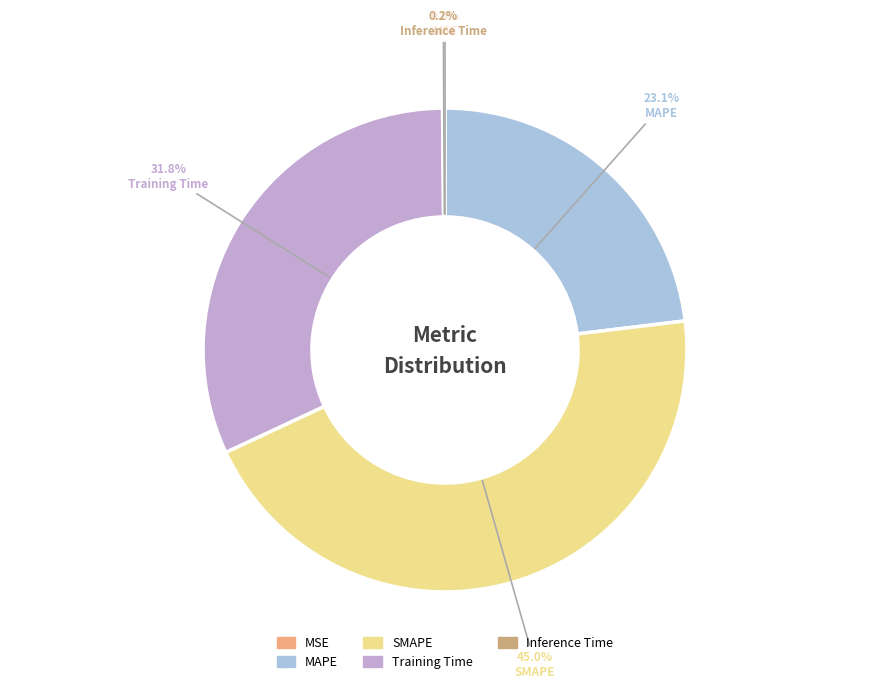

What percentage is NOT represented by Training Time?

68.2%